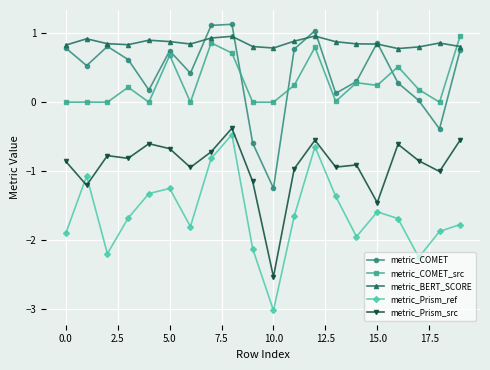

In metric_COMET_src, how many points are lower than both neighbors (excluding endpoints)?

7